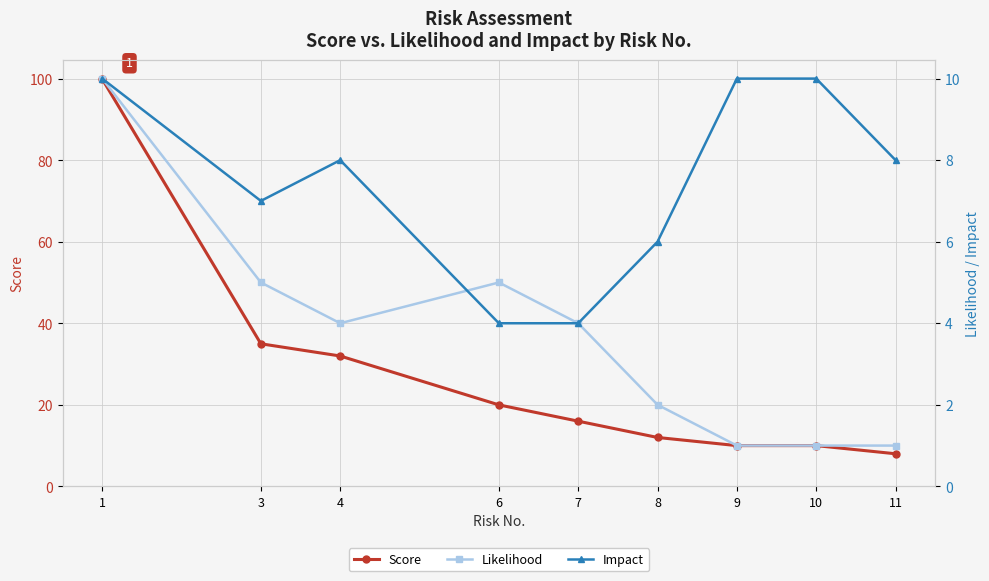

The value of Score at 4 is 45. True or false?

False